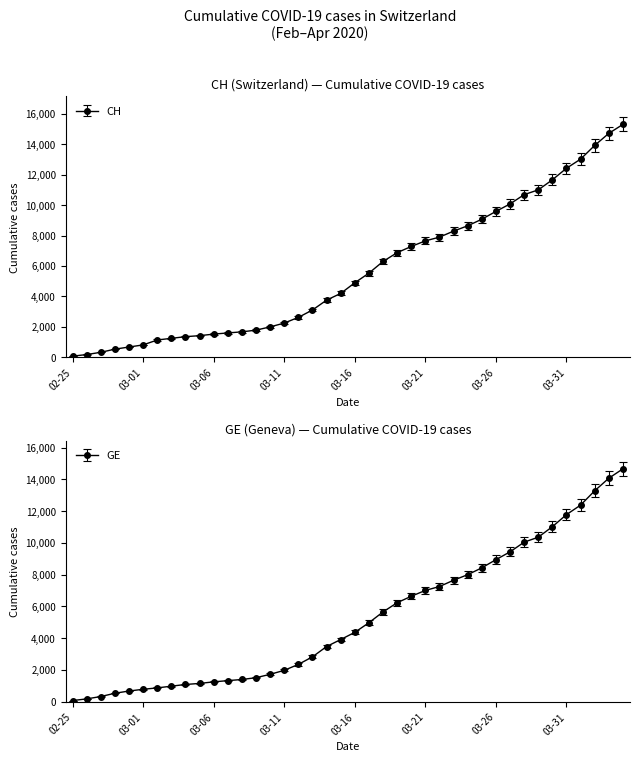

Reading left to right, what are all the values shown in this chart?

CH: 72	178	326	533	673	812	1135	1244	1353	1419	1521	1598	1670	1783	1996	2247	2621	3106	3755	4196	4895	5529	6296	6874	7281	7649	7894	8291	8640	9071	9586	10077	10687	11000	11662	12422	13021	13923	14714	15304
GE: 72	178	326	533	673	782	870	978	1085	1151	1250	1327	1399	1512	1725	1976	2350	2825	3474	3915	4368	4972	5654	6232	6639	7007	7252	7649	7998	8429	8944	9435	10045	10358	11020	11780	12379	13281	14072	14662